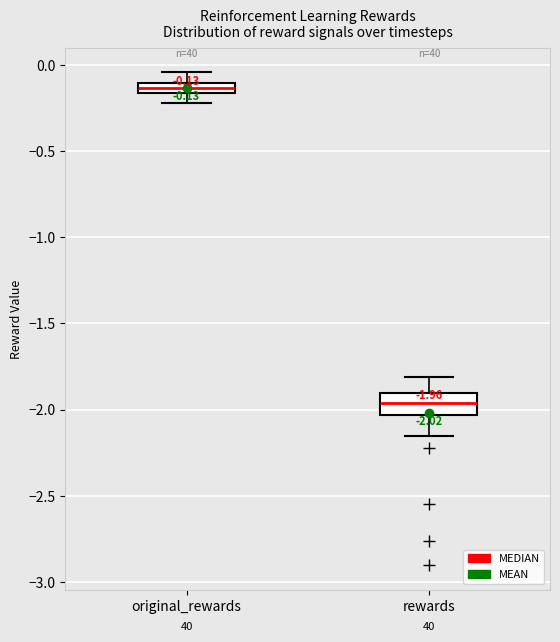

Which box has the highest median line?

original_rewards